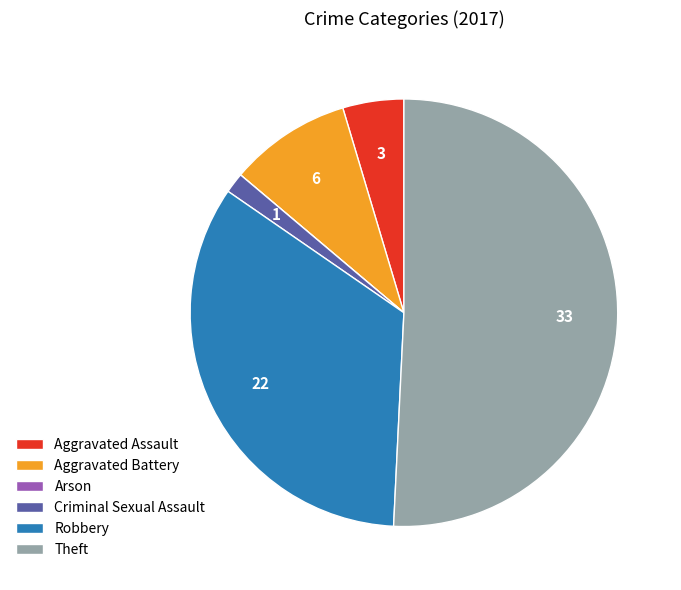

What is the ratio of the value at Aggravated Battery to the value at Criminal Sexual Assault?

6.0